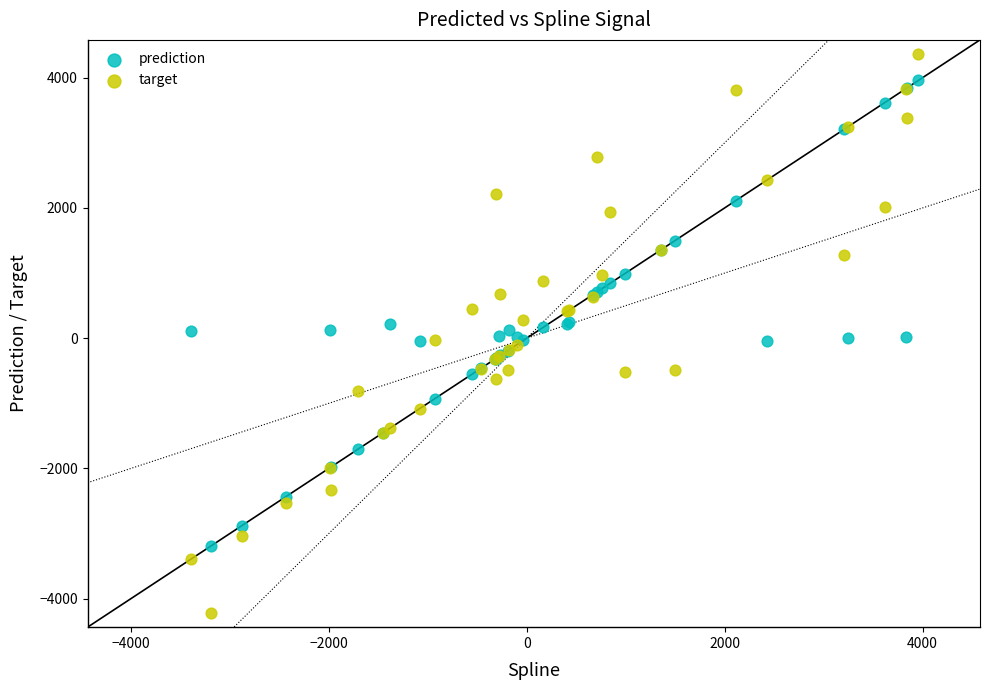

Which series reaches the maximum Y coordinate?

target